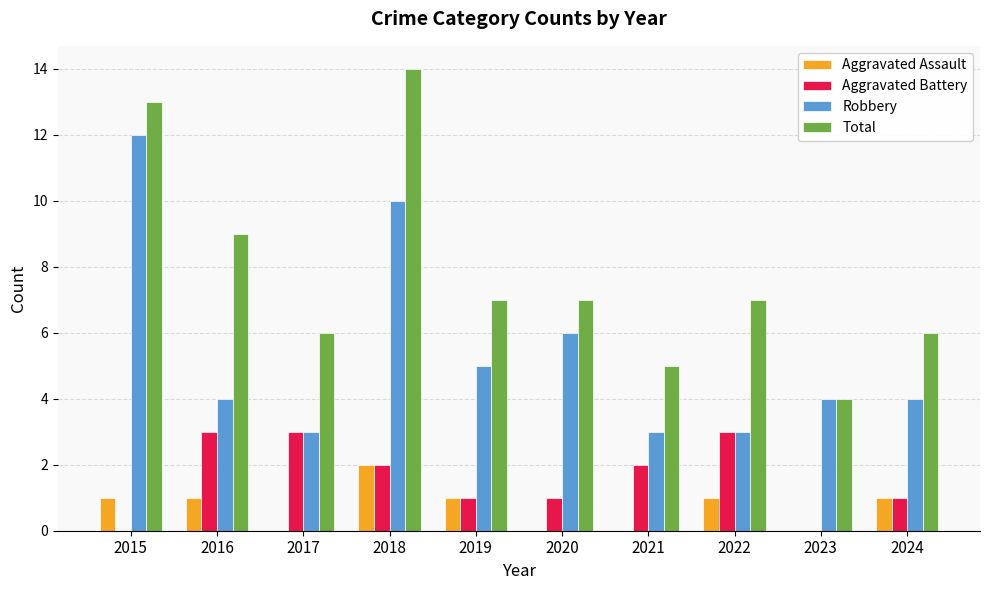

What is the sum of all Total values?

78